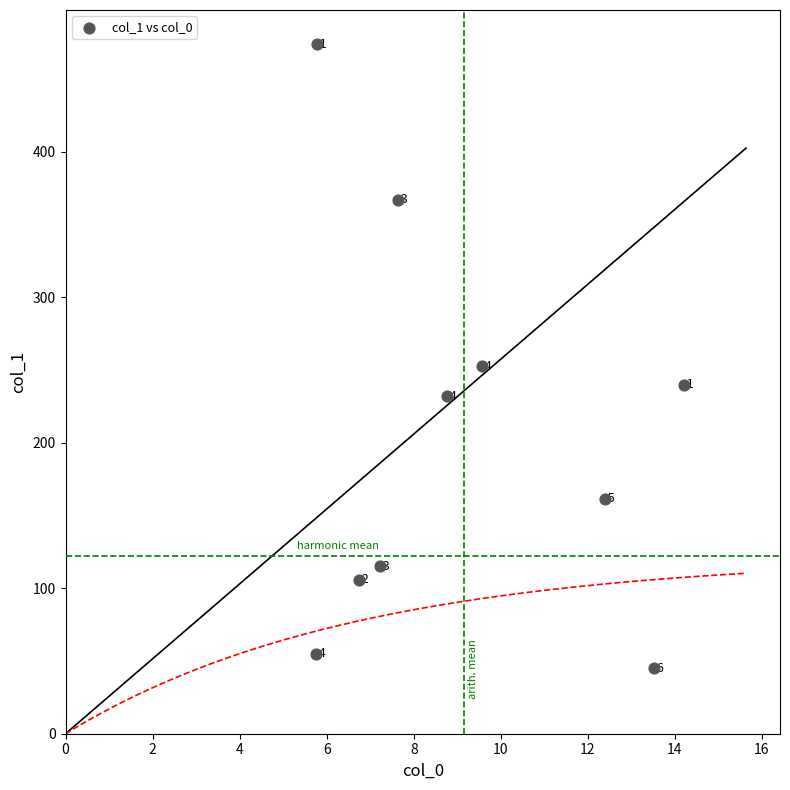

What is the average X value?

9.2